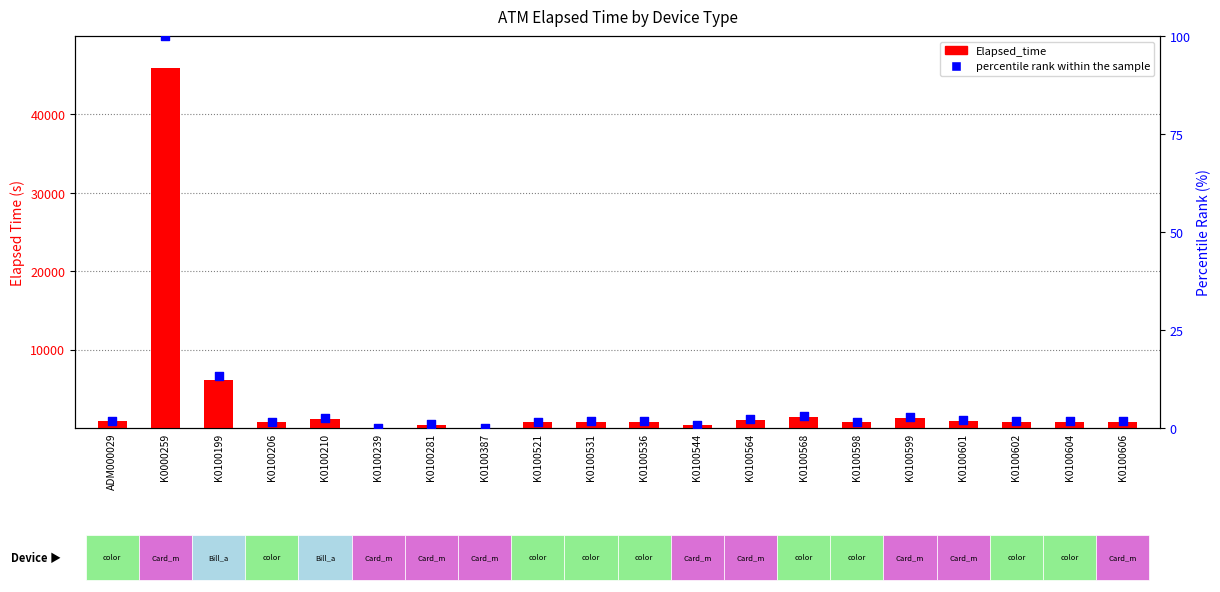

Which series has the widest spread of Y values?

Elapsed_time